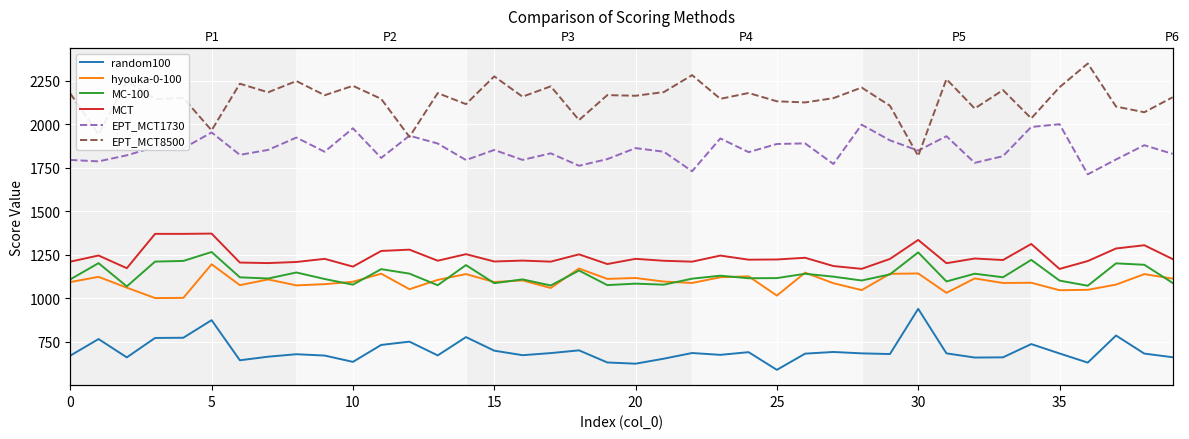

What is the total value across all series at 37?

8253.7